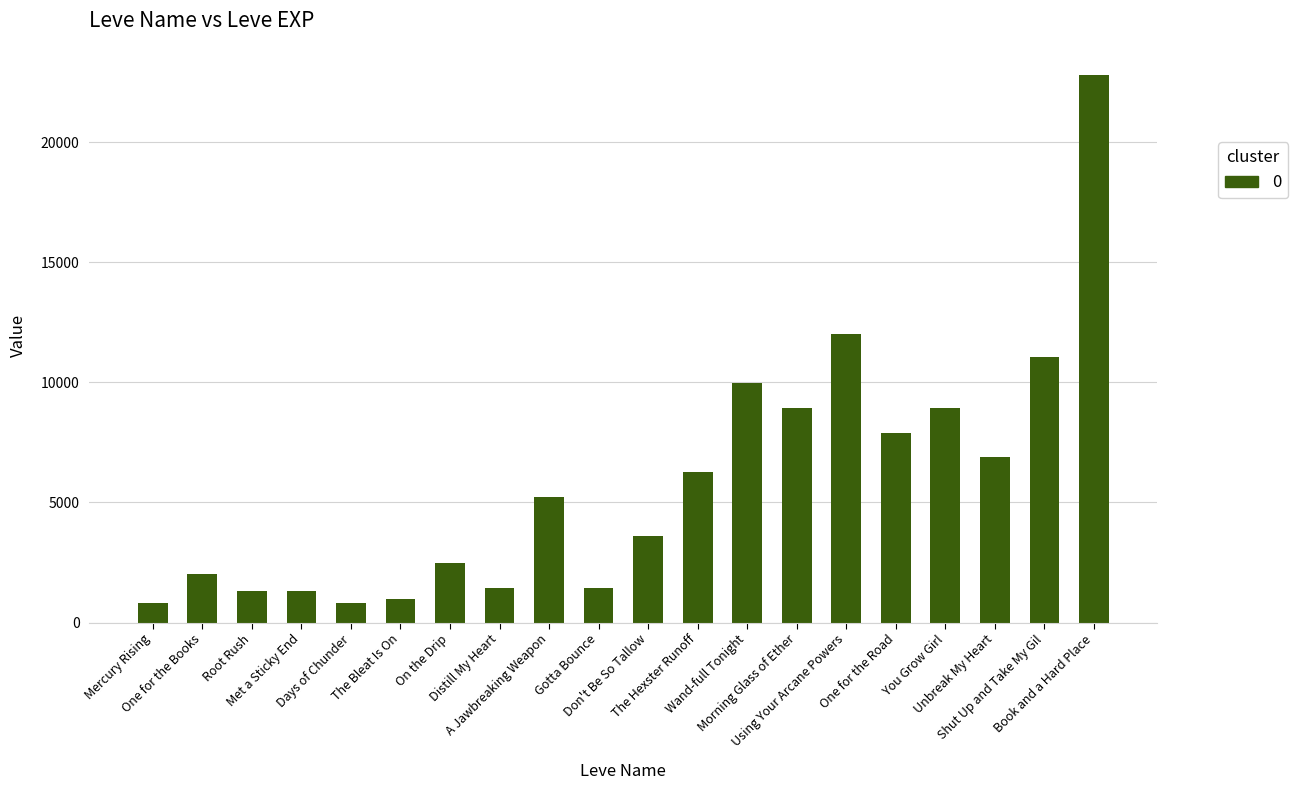

What is the difference between the maximum and minimum values?

21990